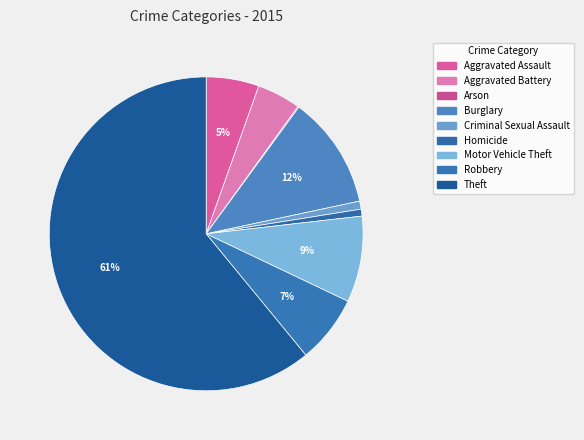

How many segments does this pie chart have?

9